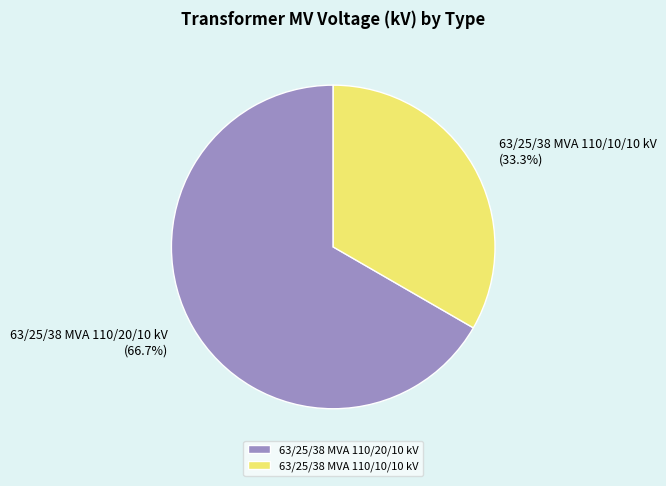

Which slice represents more than half of the pie?

63/25/38 MVA 110/20/10 kV